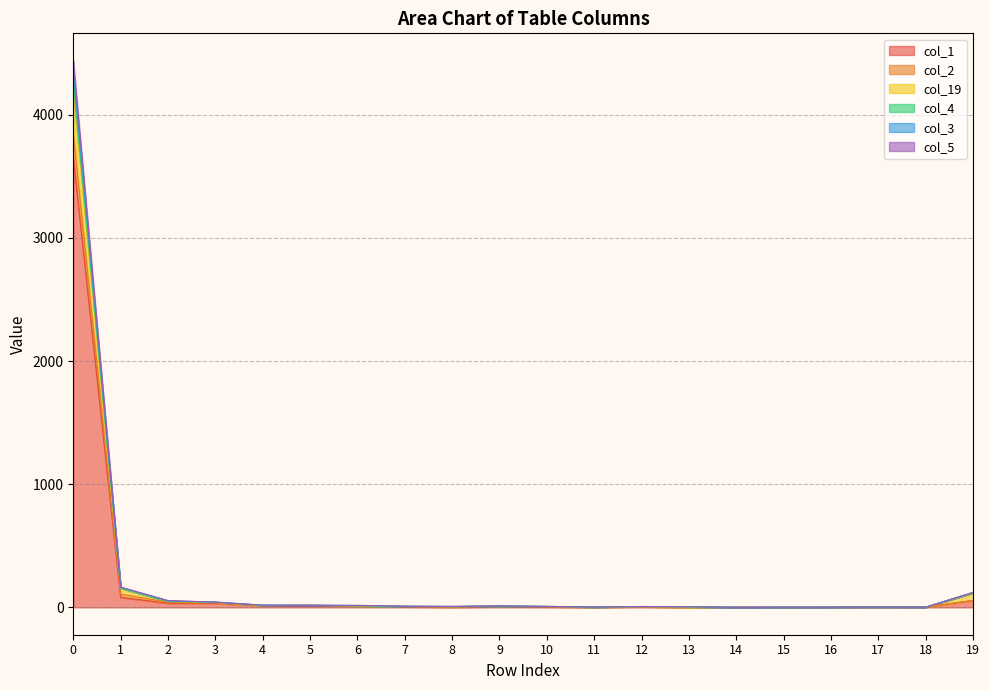

Does the chart have visible grid lines?

Yes